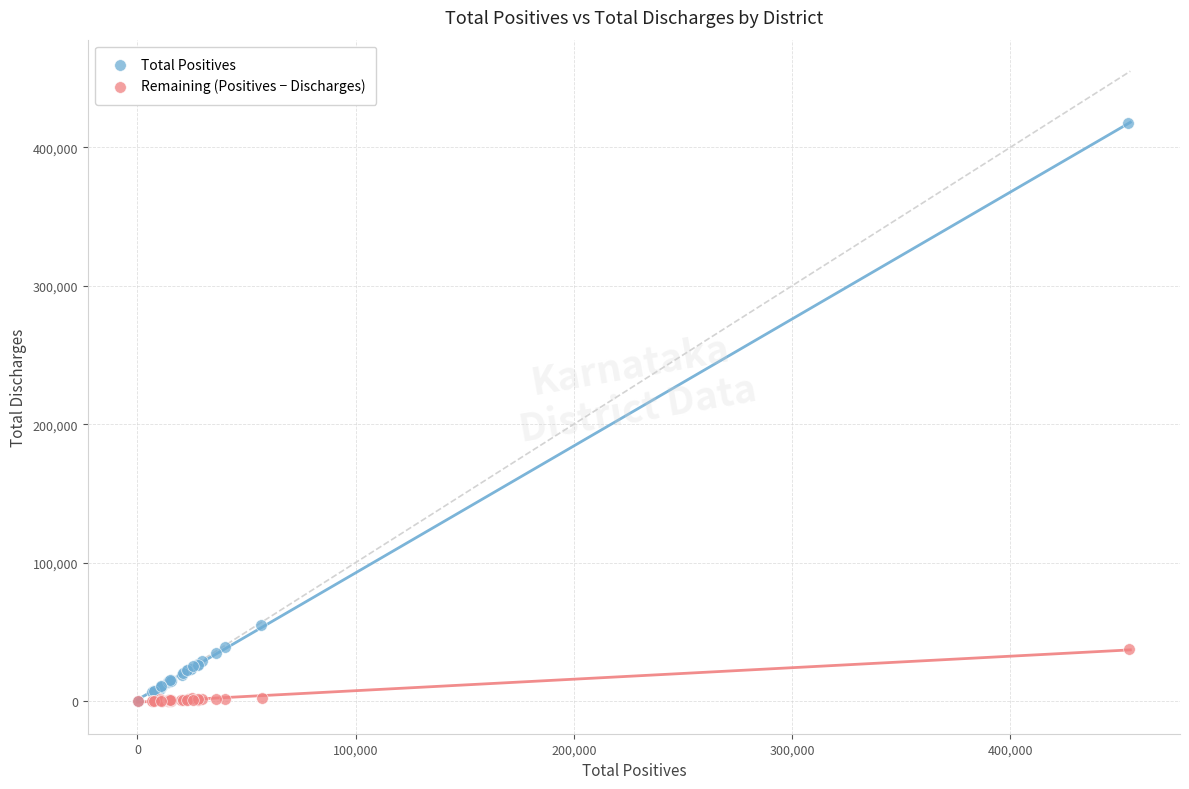

Which series contains the highest Y value?

Total Positives